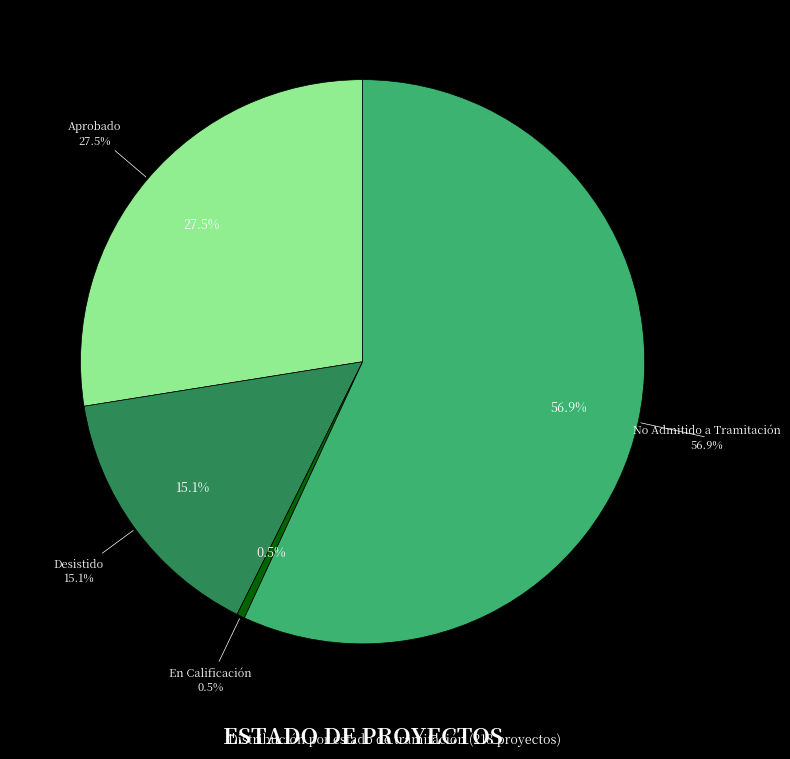

Rank the categories by value from highest to lowest.

No Admitido a Tramitación, Aprobado, Desistido, En Calificación